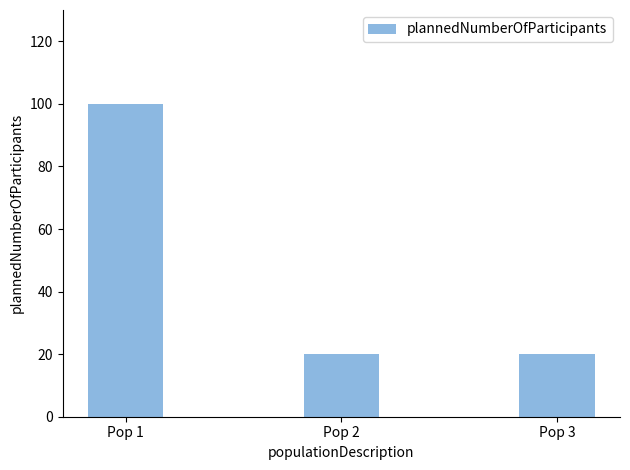

What is the value of the 2nd bar from the left?

20